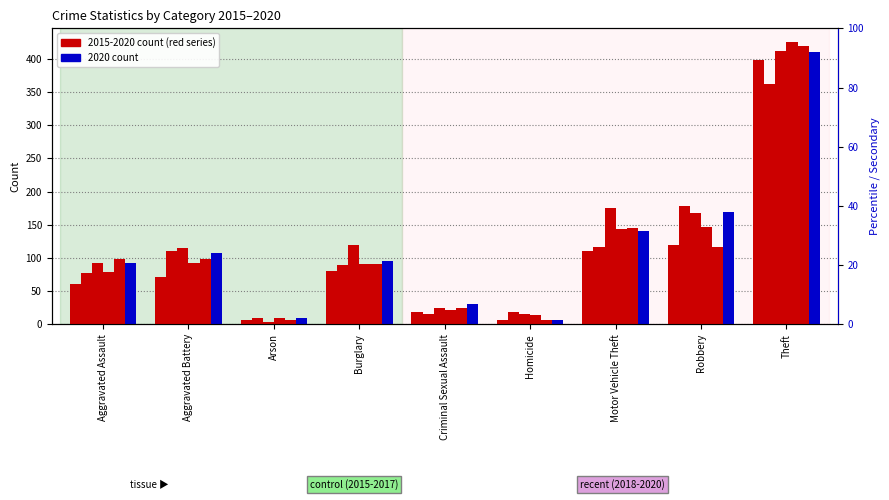

At how many categories does at least one series exceed 137?

3